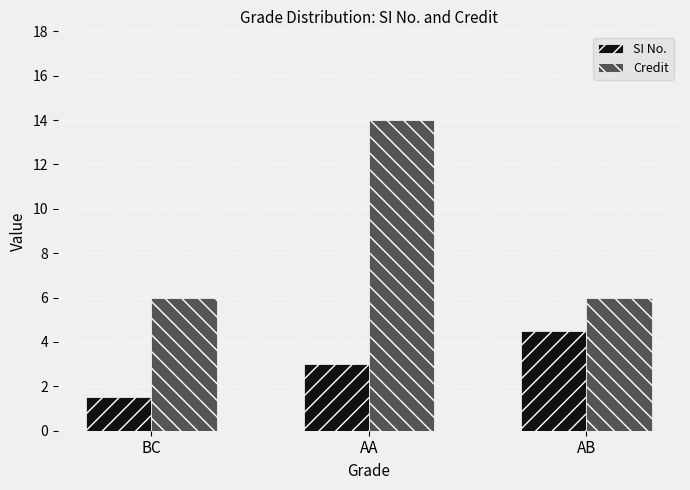

Is it true that Credit equals 9.7 at AA?

False